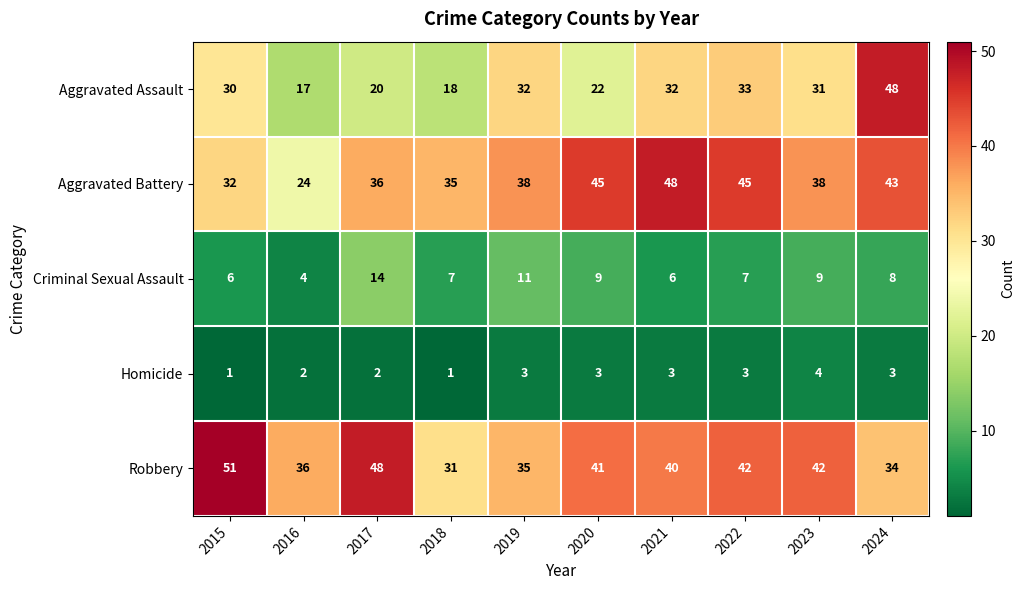

What value does the Aggravated Assault series have at 2020?

22